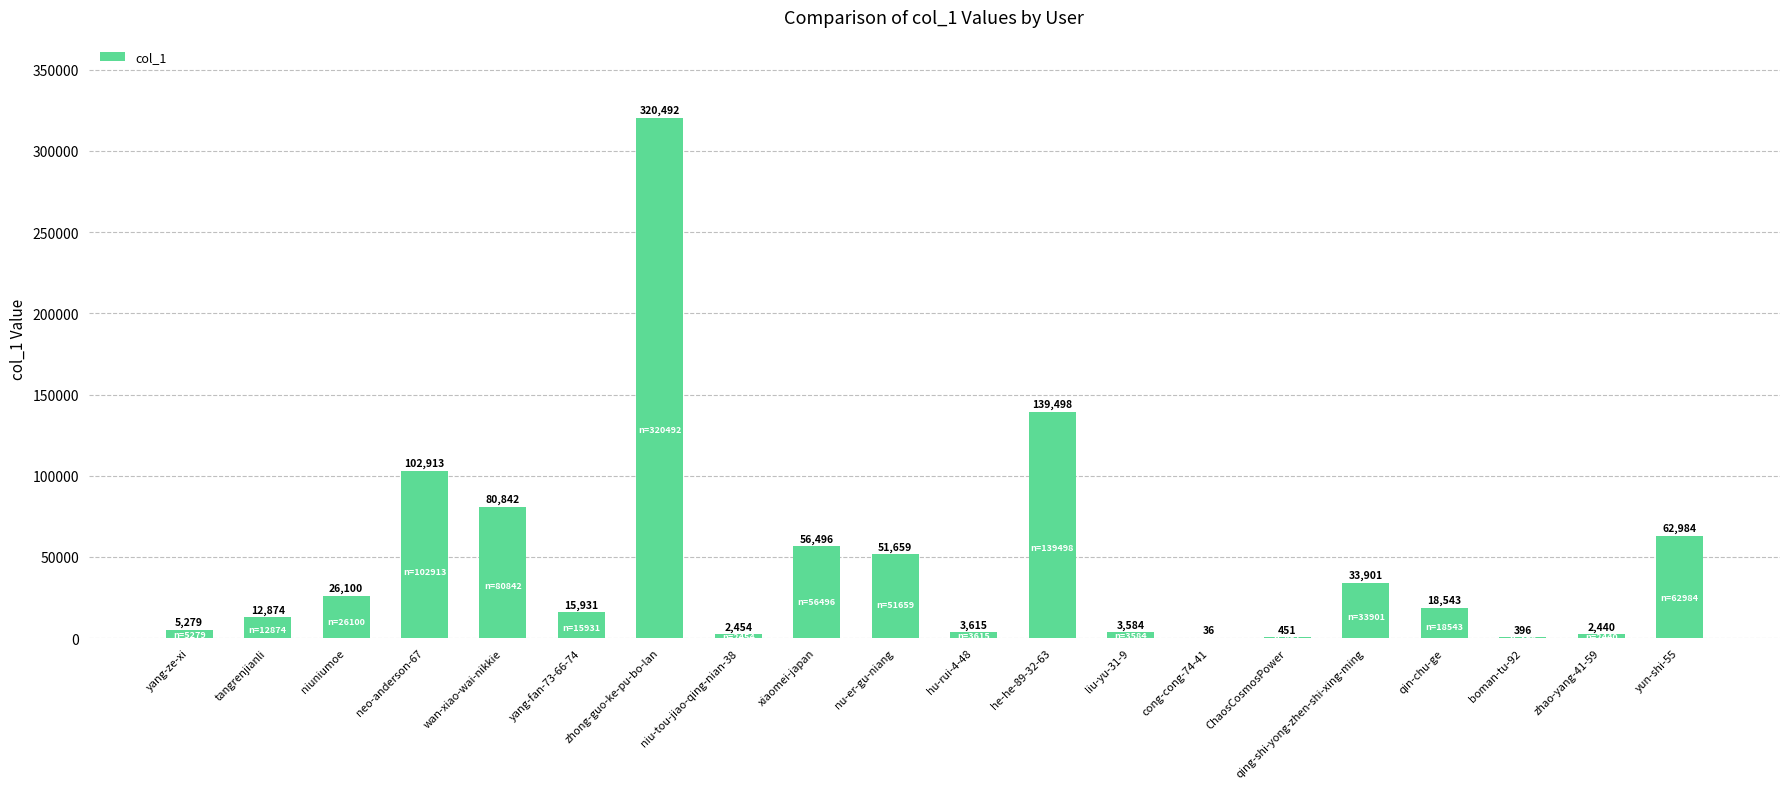

What is the average value?

47024